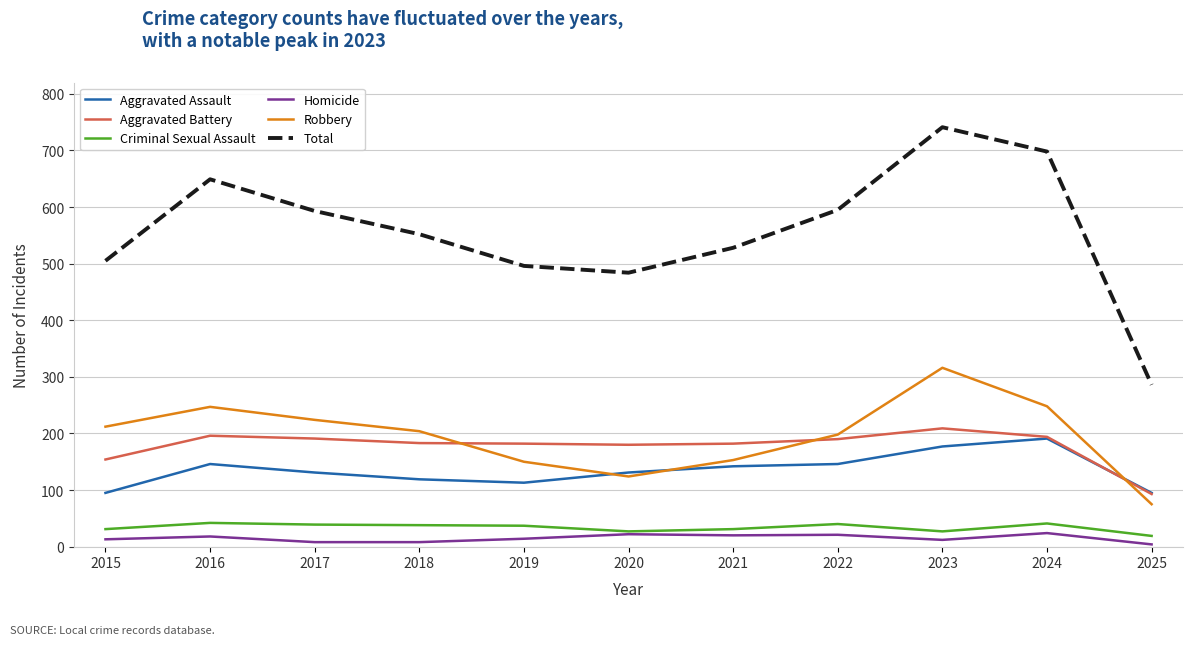

True or false: Total and Criminal Sexual Assault cross at least once.

False